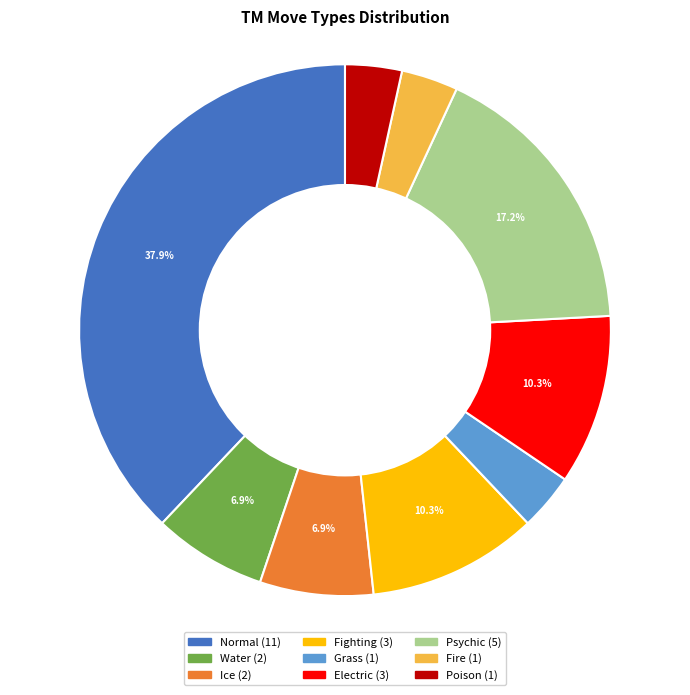

Does Poison represent more than half of the total?

No